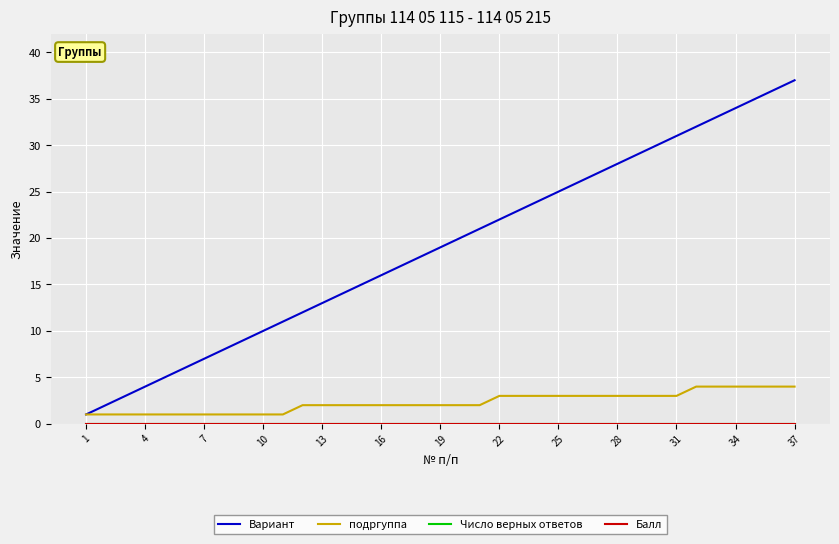

Which series has the largest range (max minus min)?

Вариант